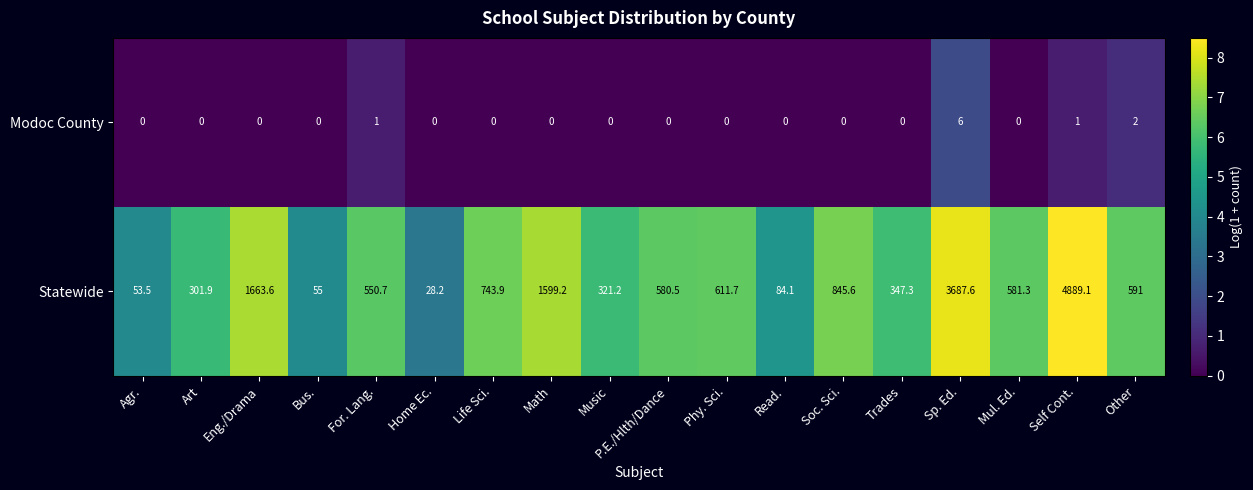

Count the Modoc County values in the range 0 to 1.

16